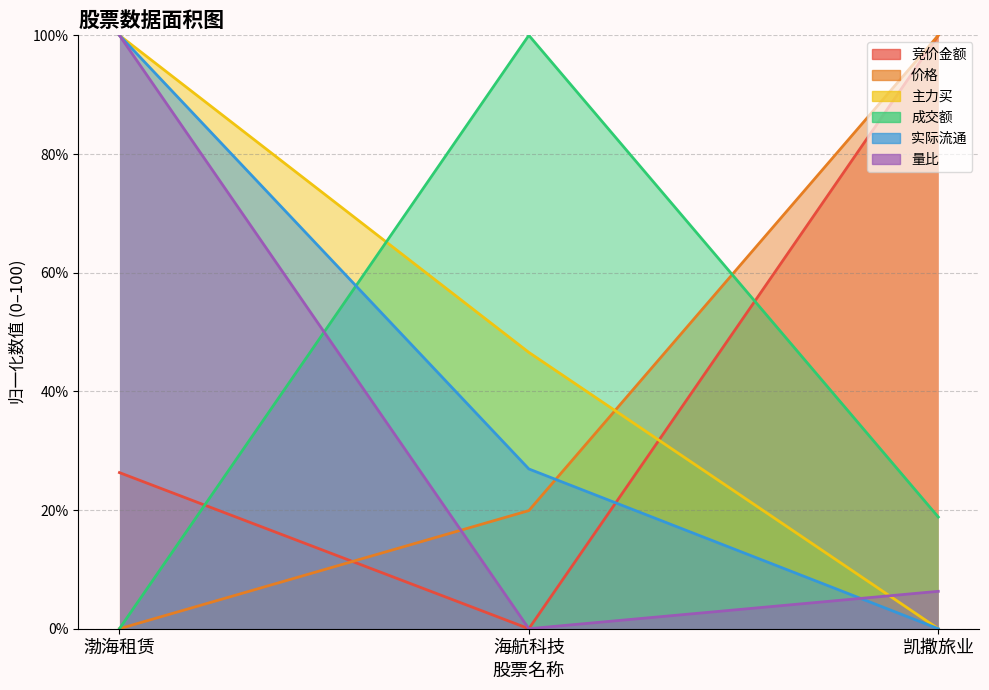

How many series are shown in this chart?

6